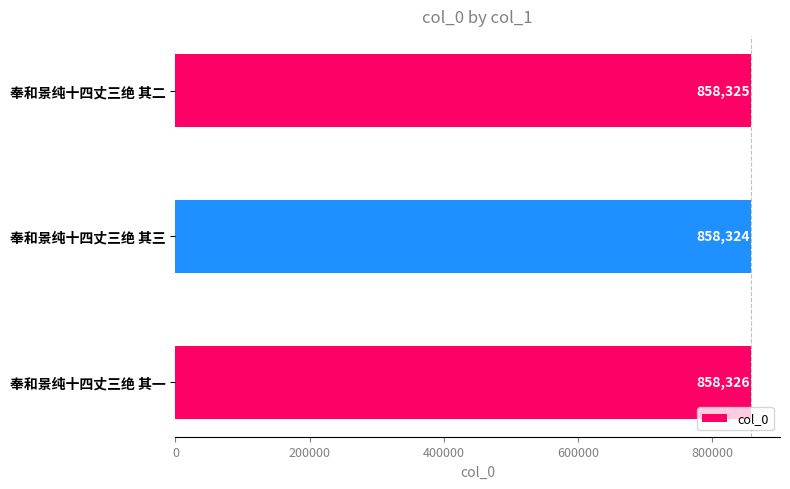

How many values are between 858324 and 858326?

3